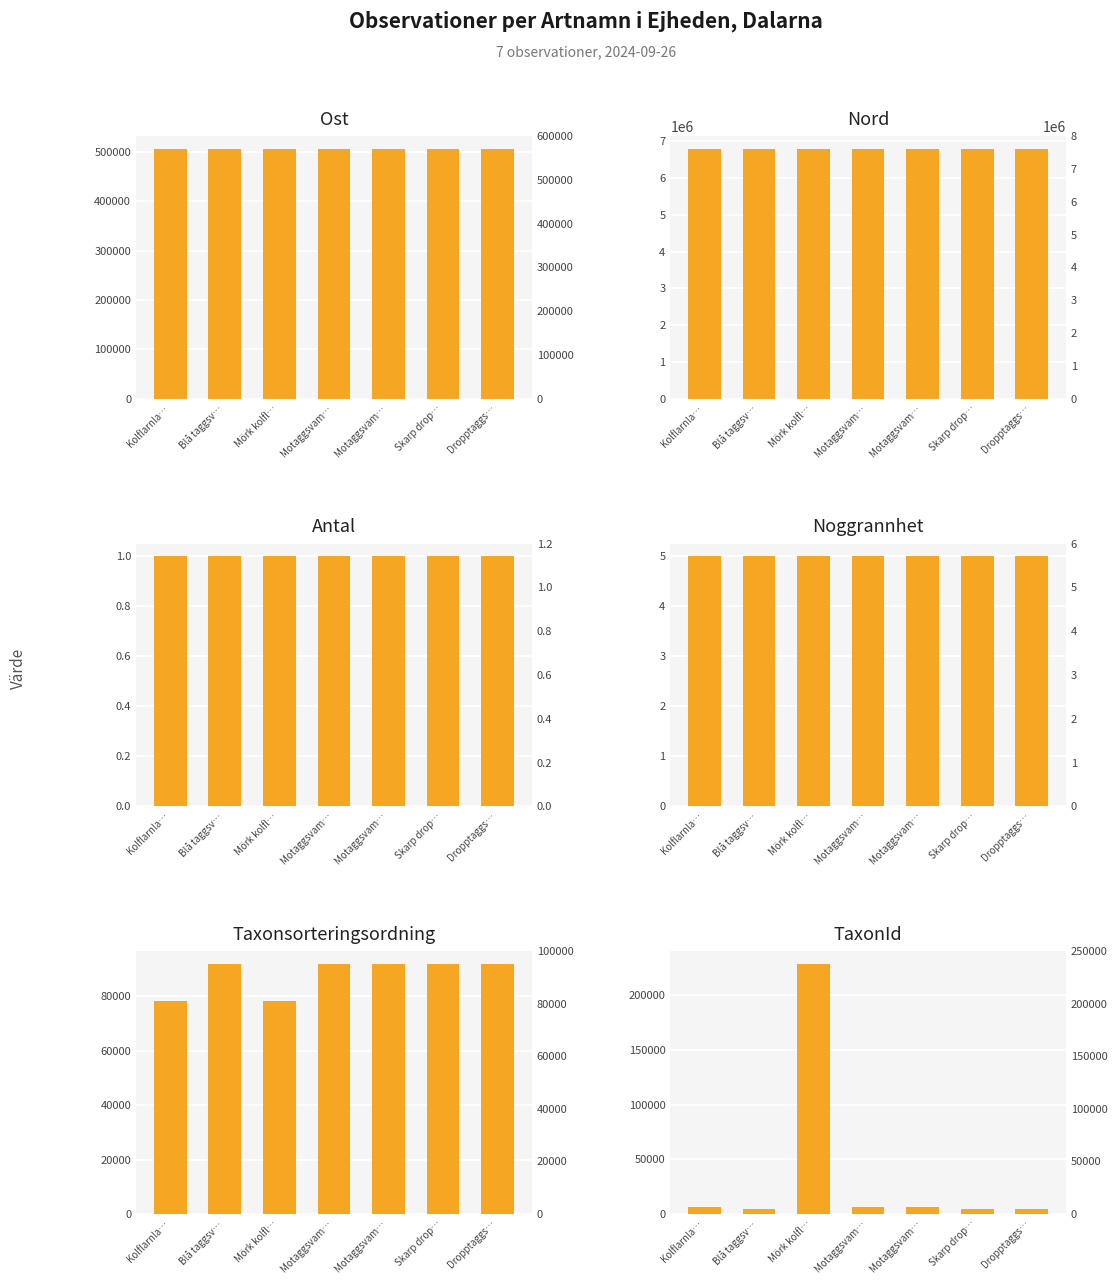

What is the spread (max minus min) of values at Skarp drop…?

6802469